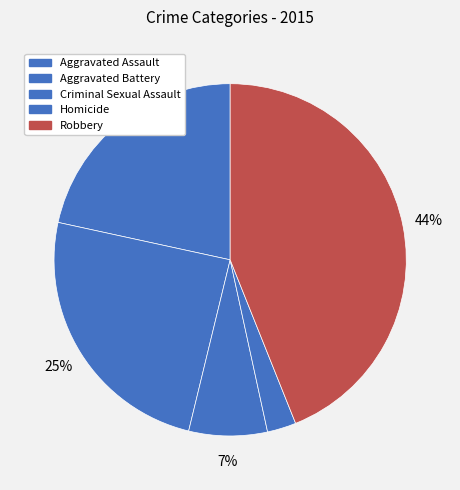

Do Aggravated Battery and Criminal Sexual Assault together represent more than half of the pie?

No